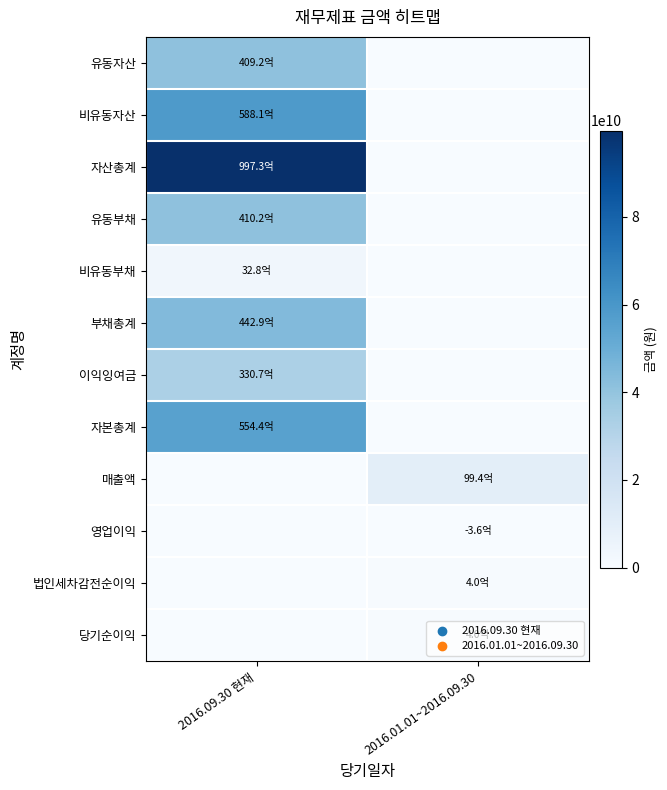

At which category does the chart reach its peak across all series?

2016.09.30 현재